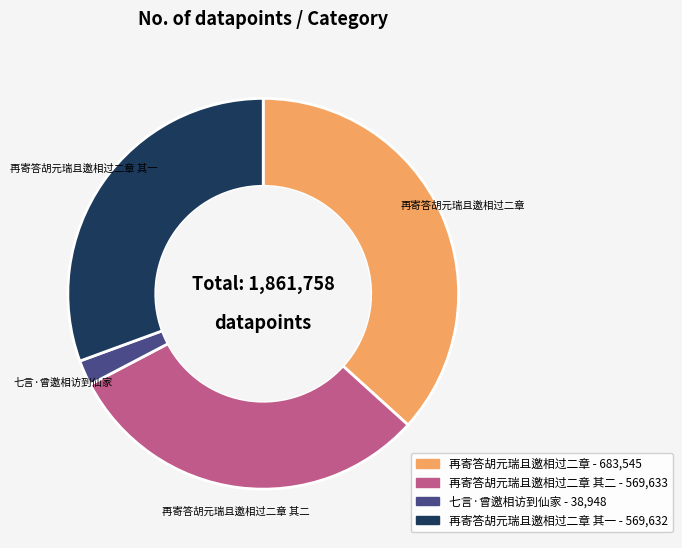

How many slices are in this pie chart?

4